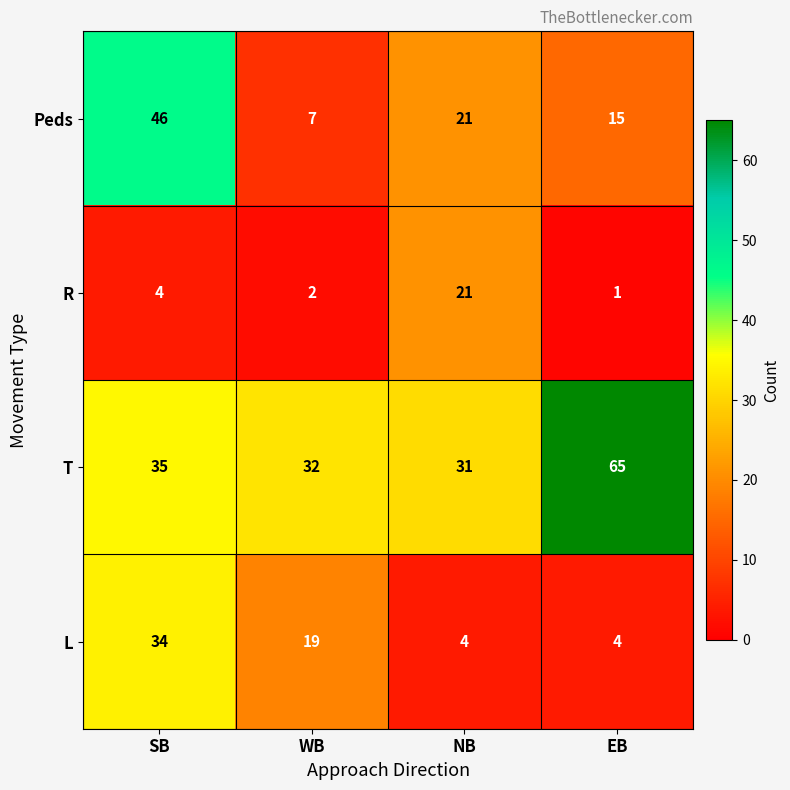

Reading left to right, list all the values displayed in this chart.

Peds: SB=46	WB=7	NB=21	EB=15
R: SB=4	WB=2	NB=21	EB=1
T: SB=35	WB=32	NB=31	EB=65
L: SB=34	WB=19	NB=4	EB=4